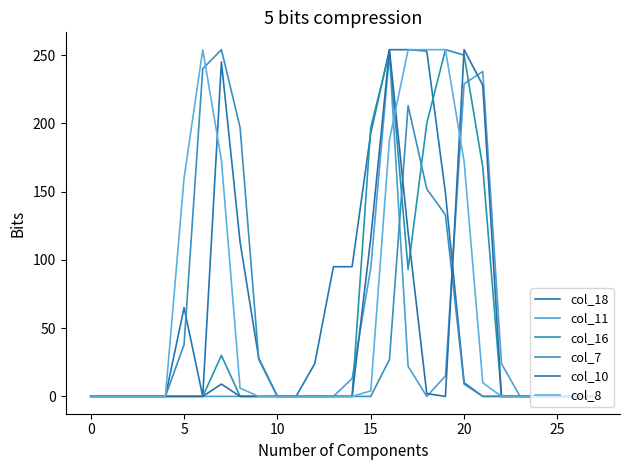

How many lines are shown in the chart?

6